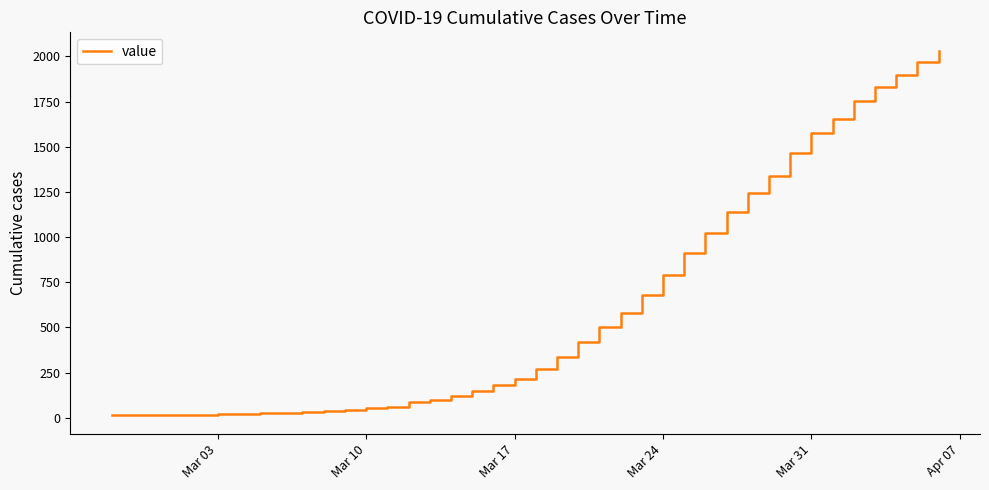

What is the maximum value shown in the chart?

2032